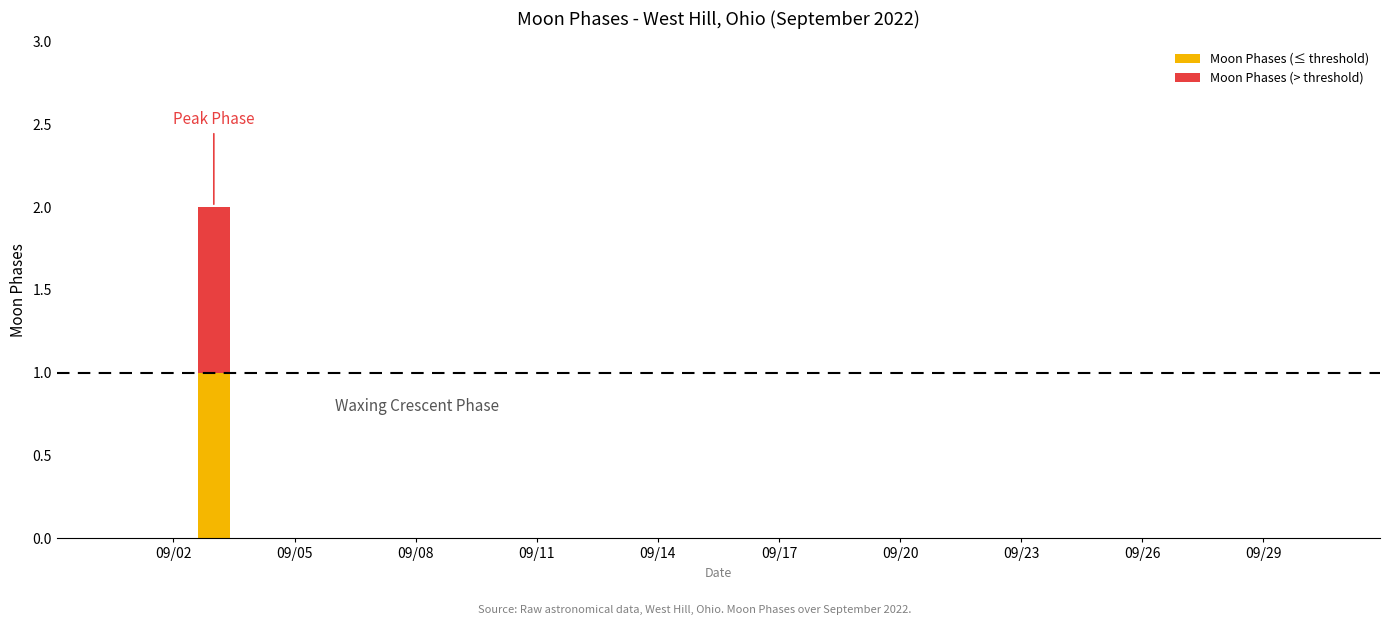

What are all the series names shown in the legend?

Moon Phases (≤ threshold), Moon Phases (> threshold)